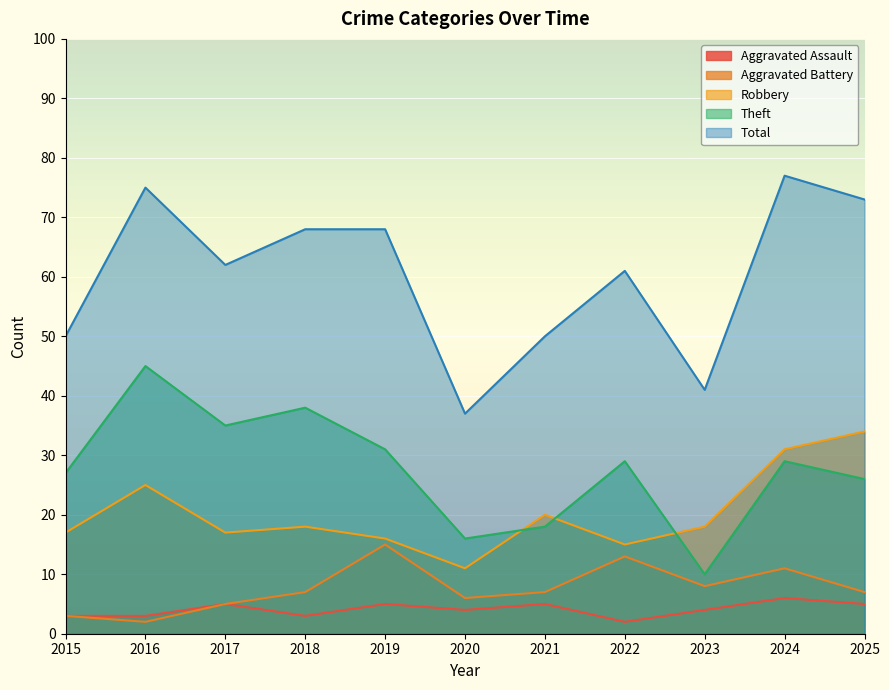

What are all the series names shown in the legend?

Aggravated Assault, Aggravated Battery, Robbery, Theft, Total